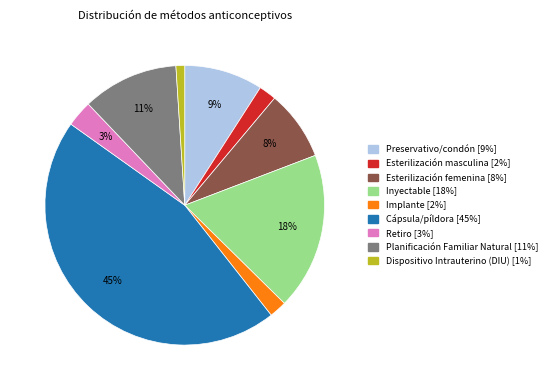

To the nearest percent, what is the average slice percentage?

11%